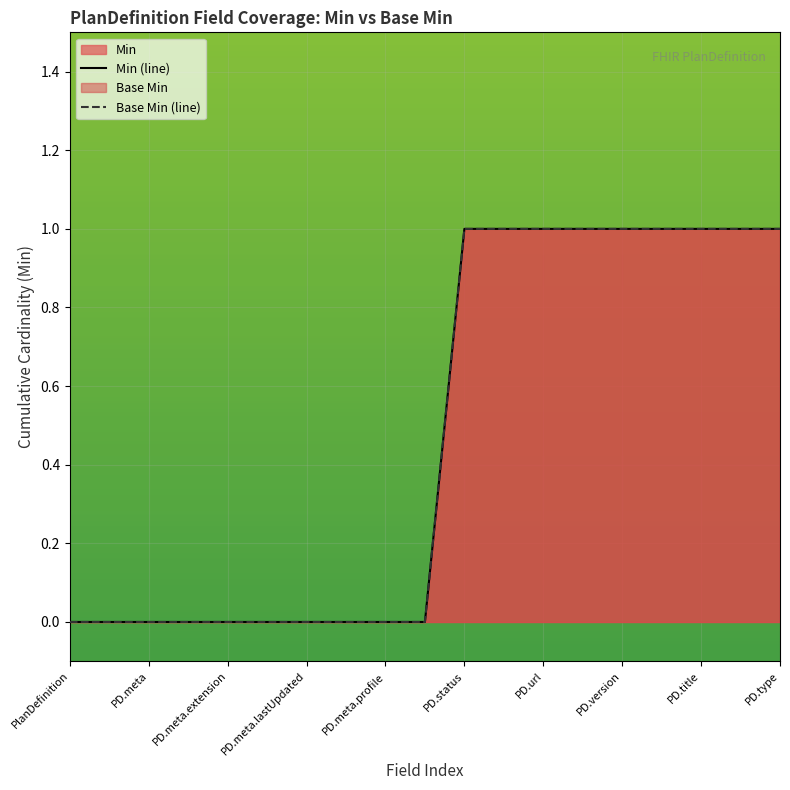

How many lines are shown in the chart?

2